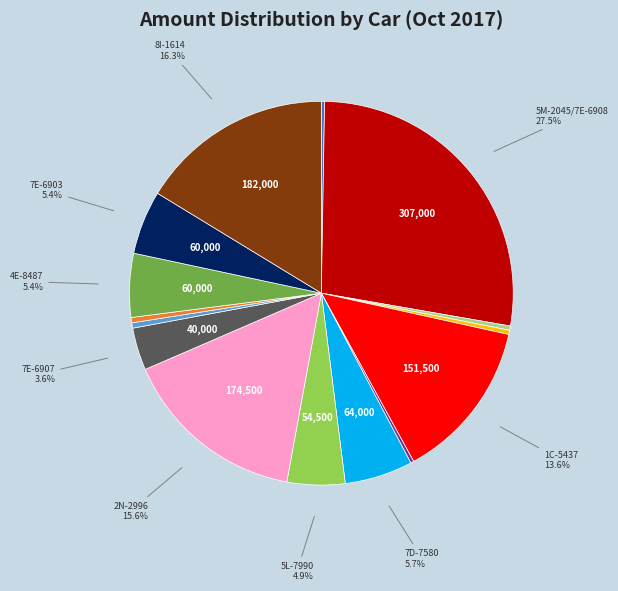

Is there a majority slice in this chart?

No